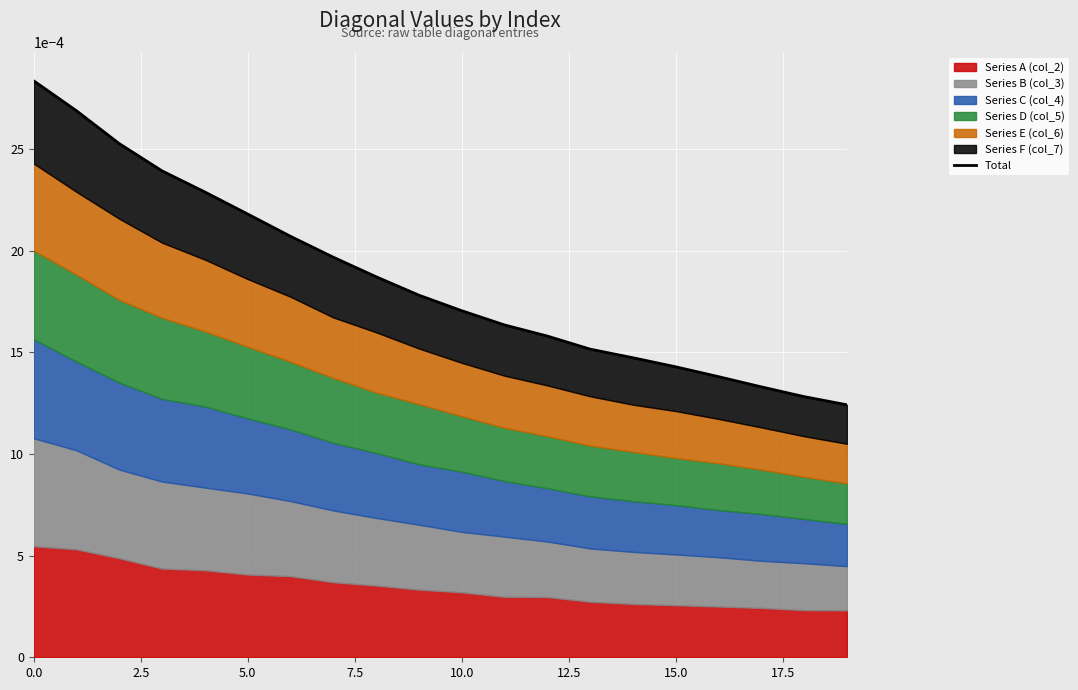

How many lines are shown in the chart?

1